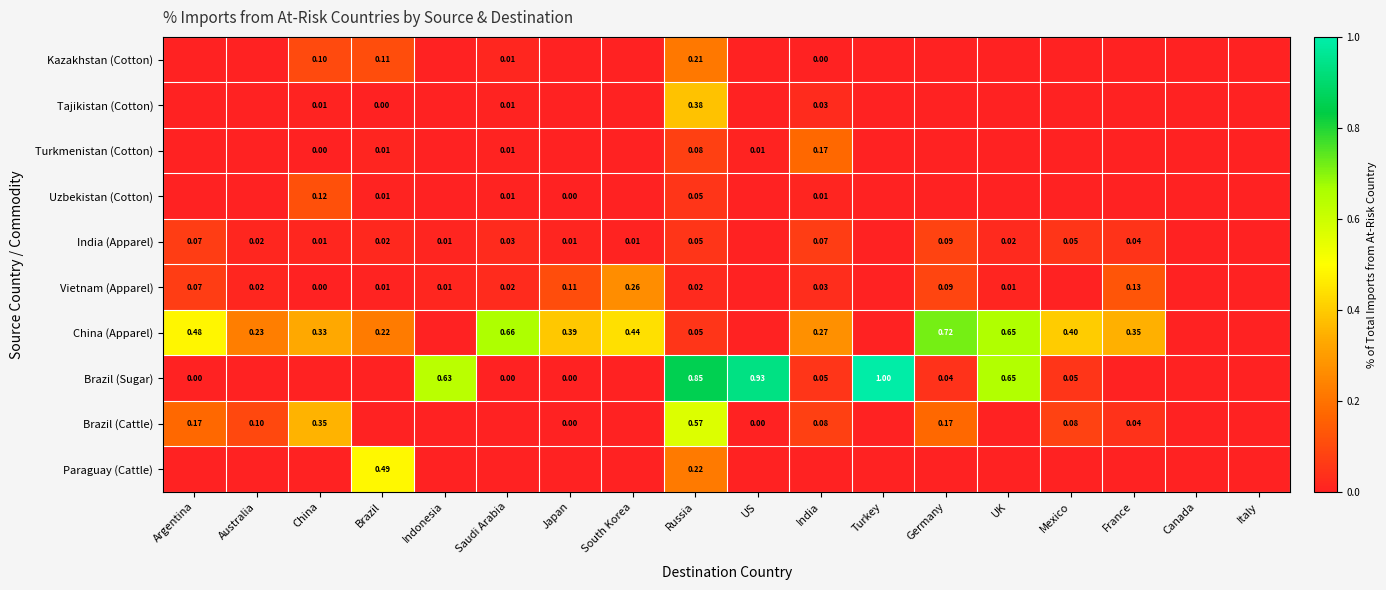

At how many categories does at least one series exceed 0?

16